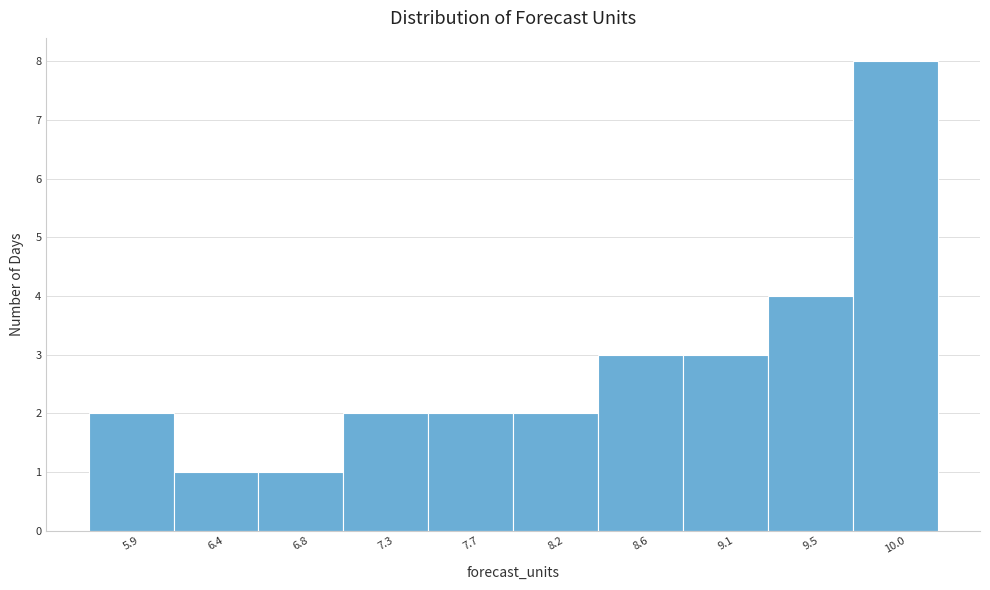

Reading left to right, extract all data points from this chart.

2	1	1	2	2	2	3	3	4	8